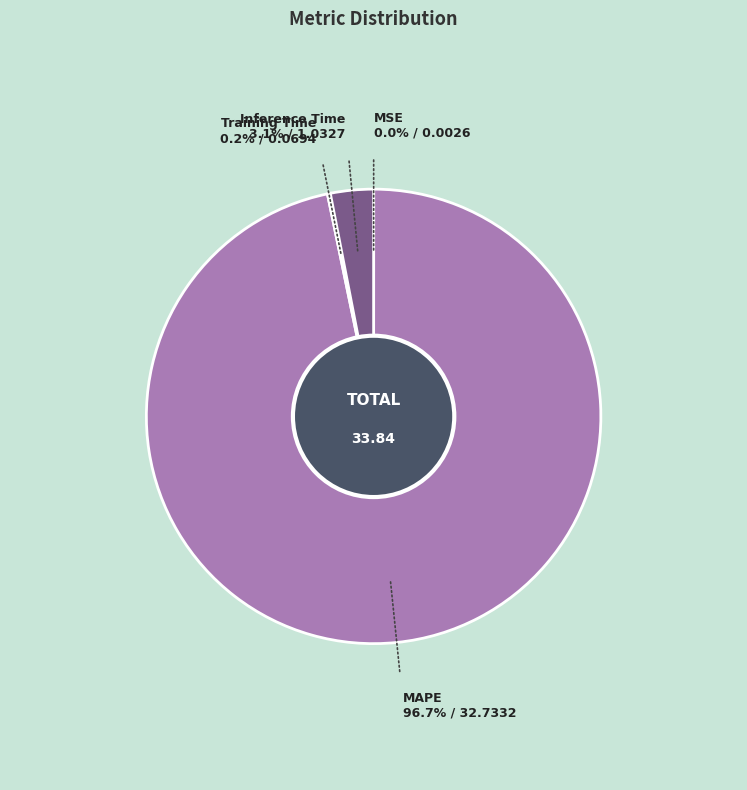

Is MAPE the majority of the pie?

Yes